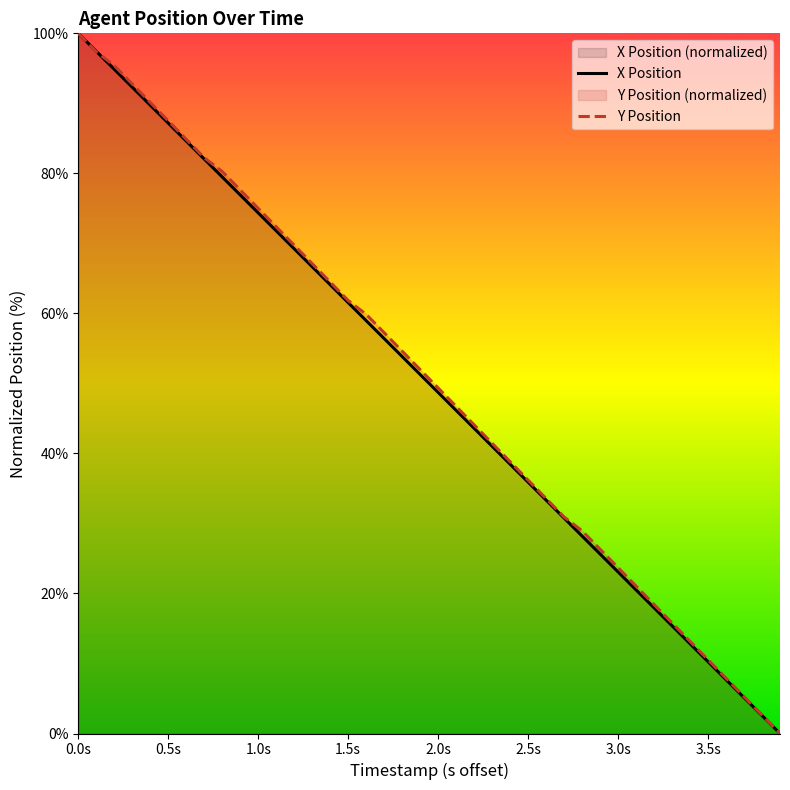

At which category is the sum across all series the highest?

0.0s